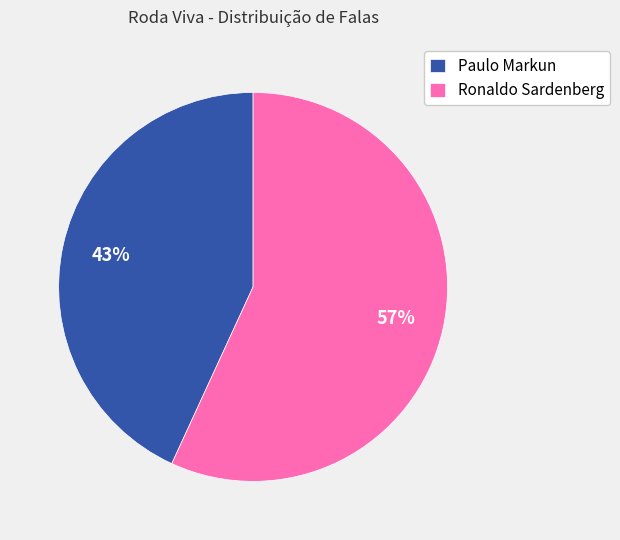

Combined, do Ronaldo Sardenberg and Paulo Markun account for over 50%?

Yes